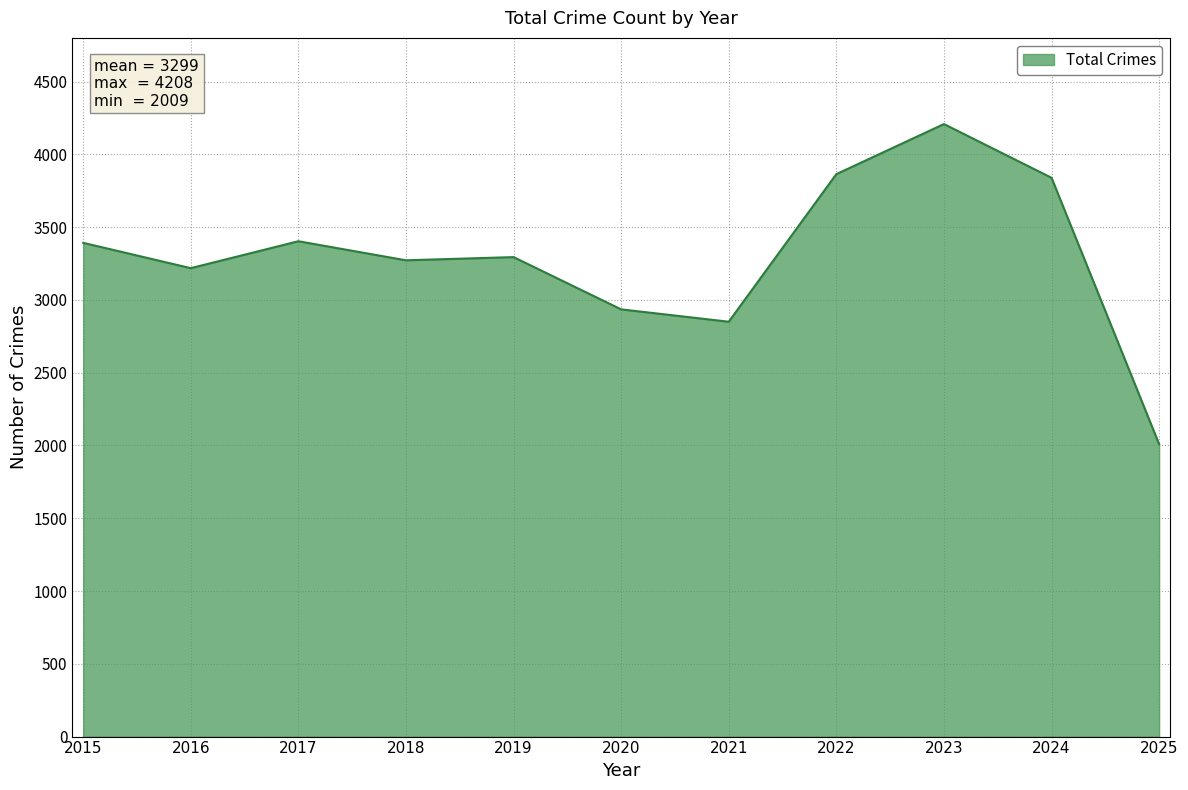

What is the difference between the maximum and minimum values?

2199